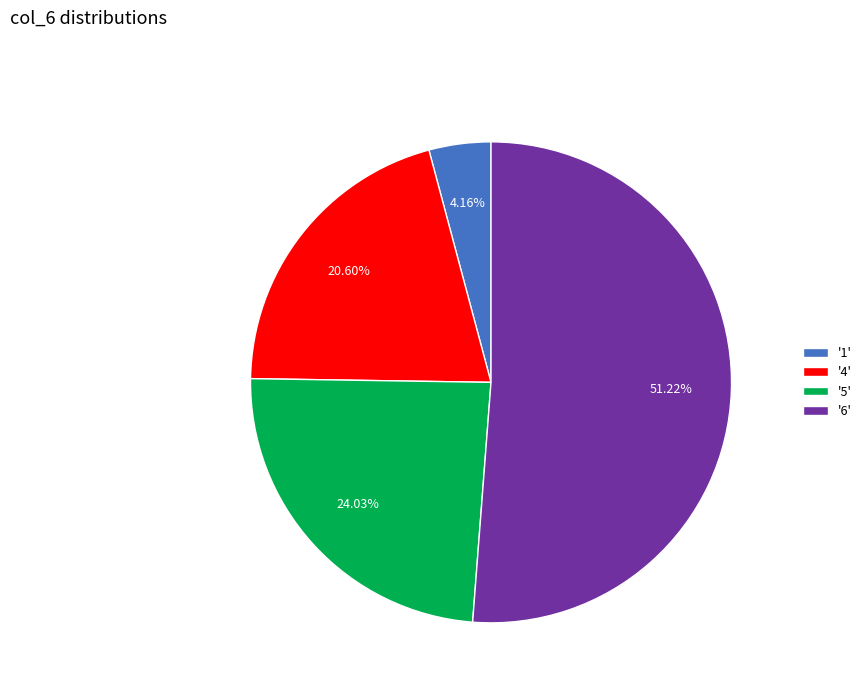

Which category accounts for the majority?

'6'